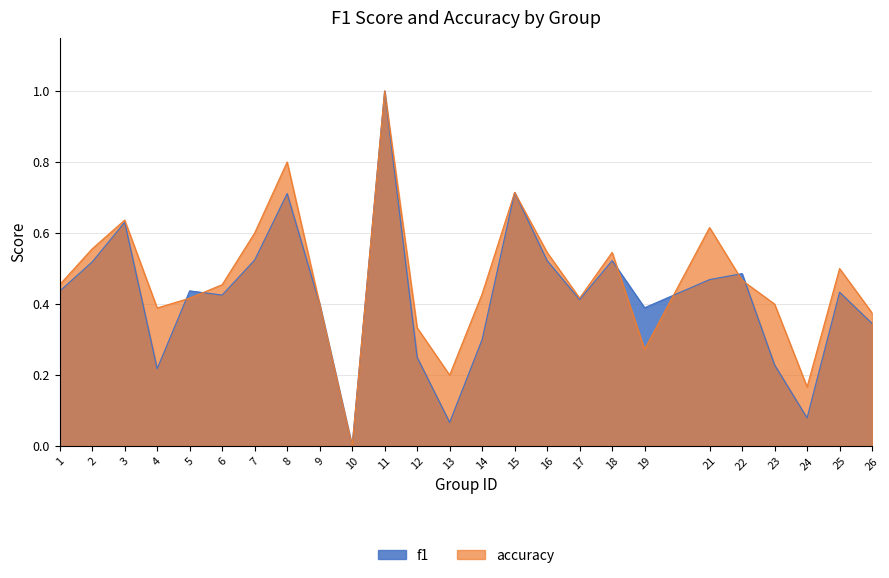

At which category does f1 reach its first local valley?

4